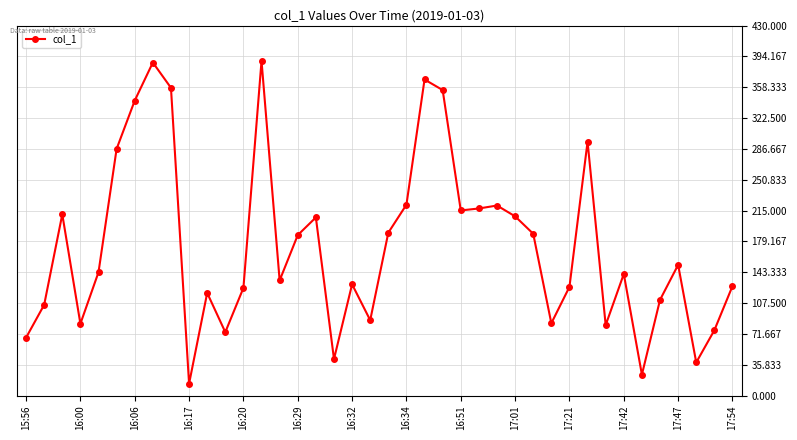

True or false: the data has more than 1 interior local peaks.

True